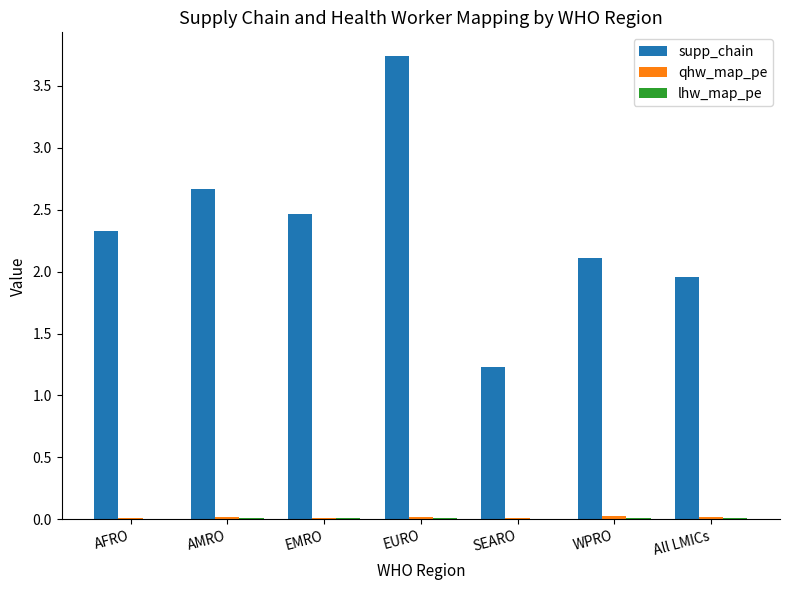

Where does the supp_chain series first go above 2?

AFRO